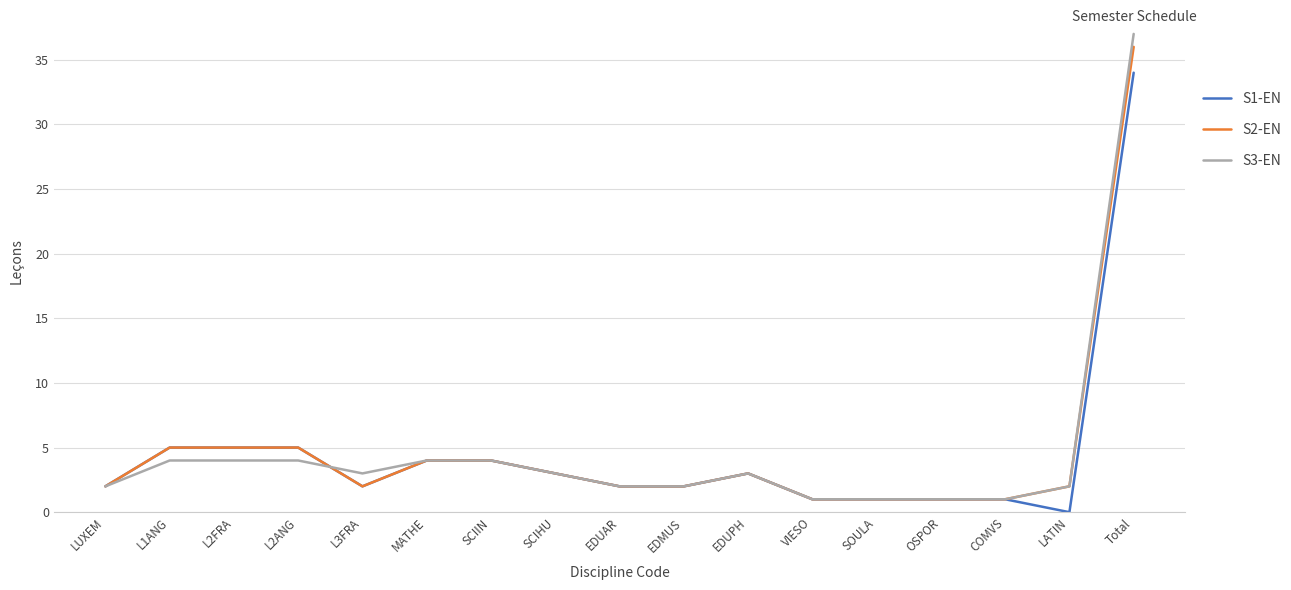

What is the difference between the S3-EN values at L3FRA and LUXEM?

1